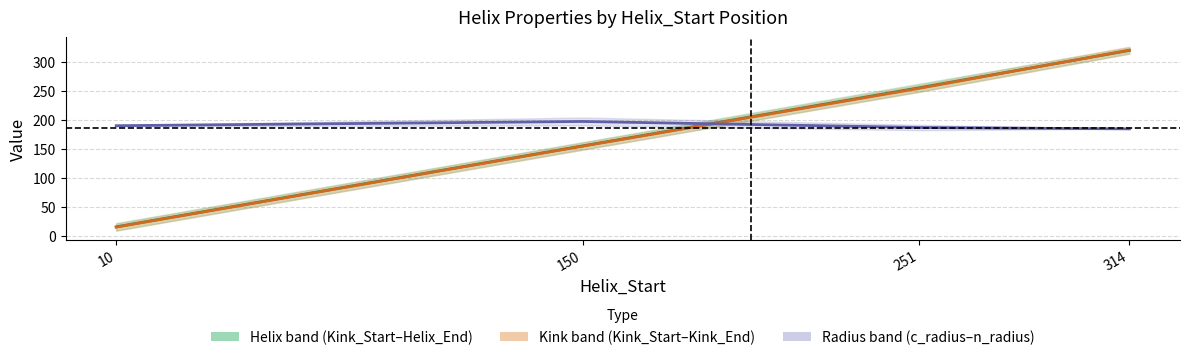

Reading right to left, extract all data points from this chart.

Kink_Start: 320.5	256.0	155.5	15.5
Kink_Position: 321.0	255.0	155.0	15.0
c_radius: 184.9	187.2	197.7	190.4